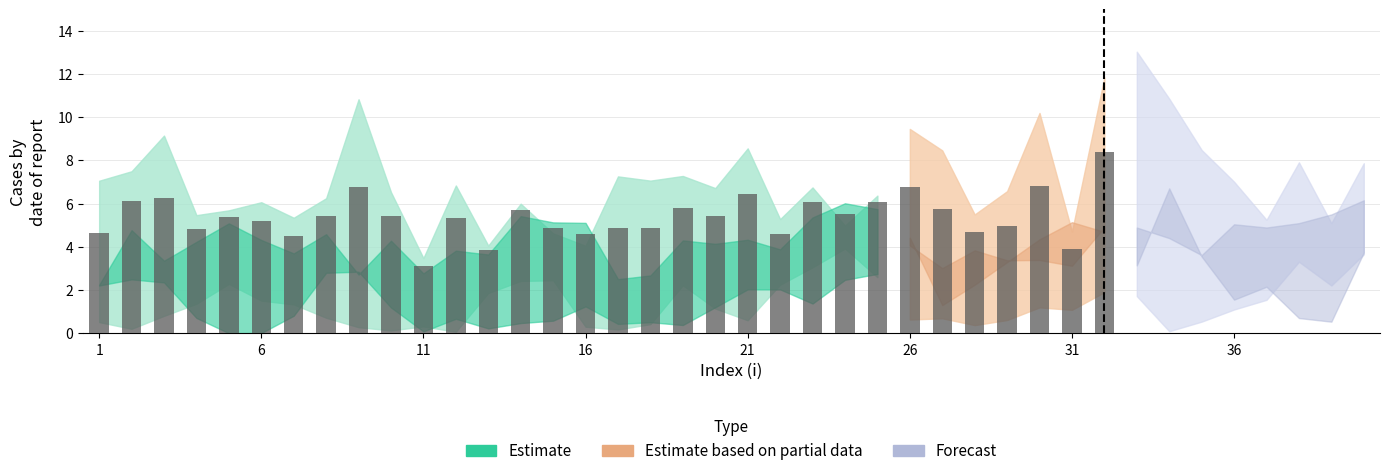

What is the sum of all values?

172.9